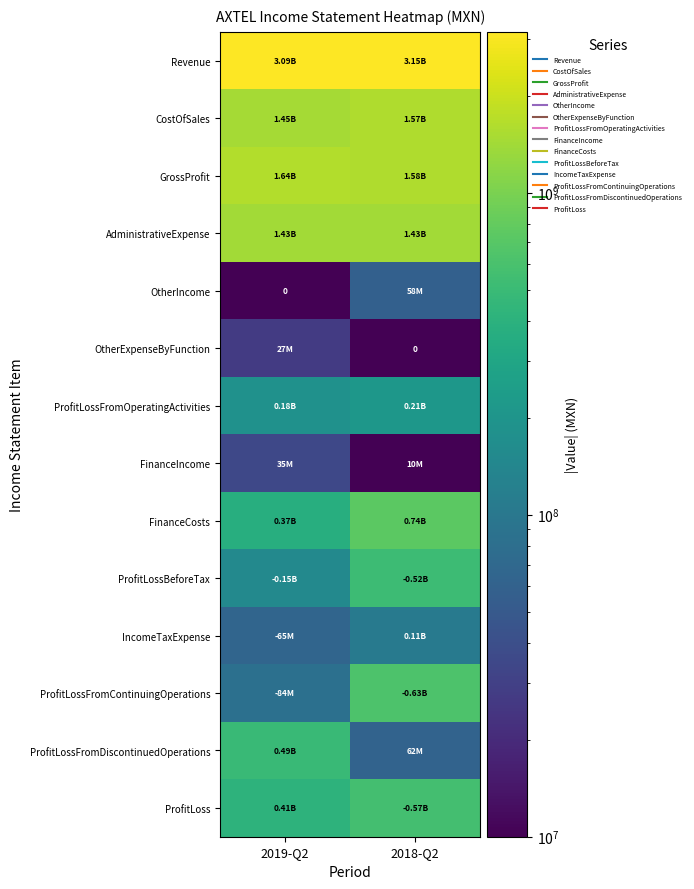

What is the difference between the OtherIncome values at 2019-Q2 and 2018-Q2?

57733999.9